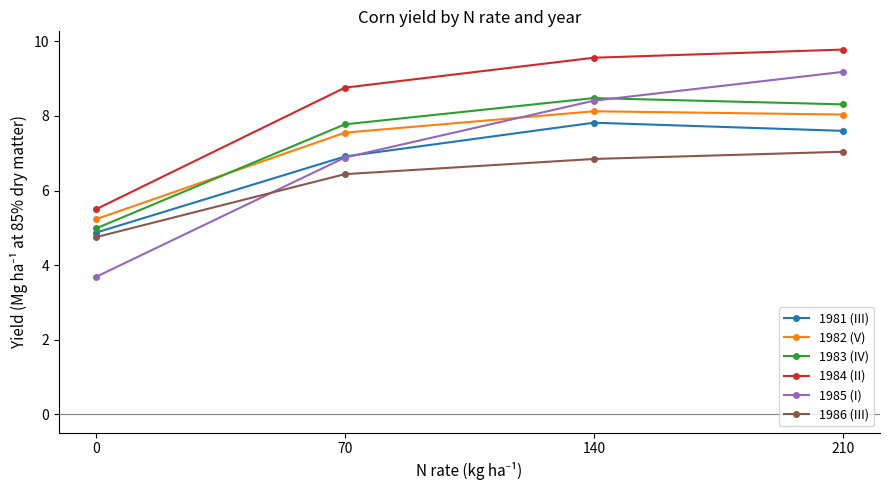

At which category is the sum across all series the highest?

210